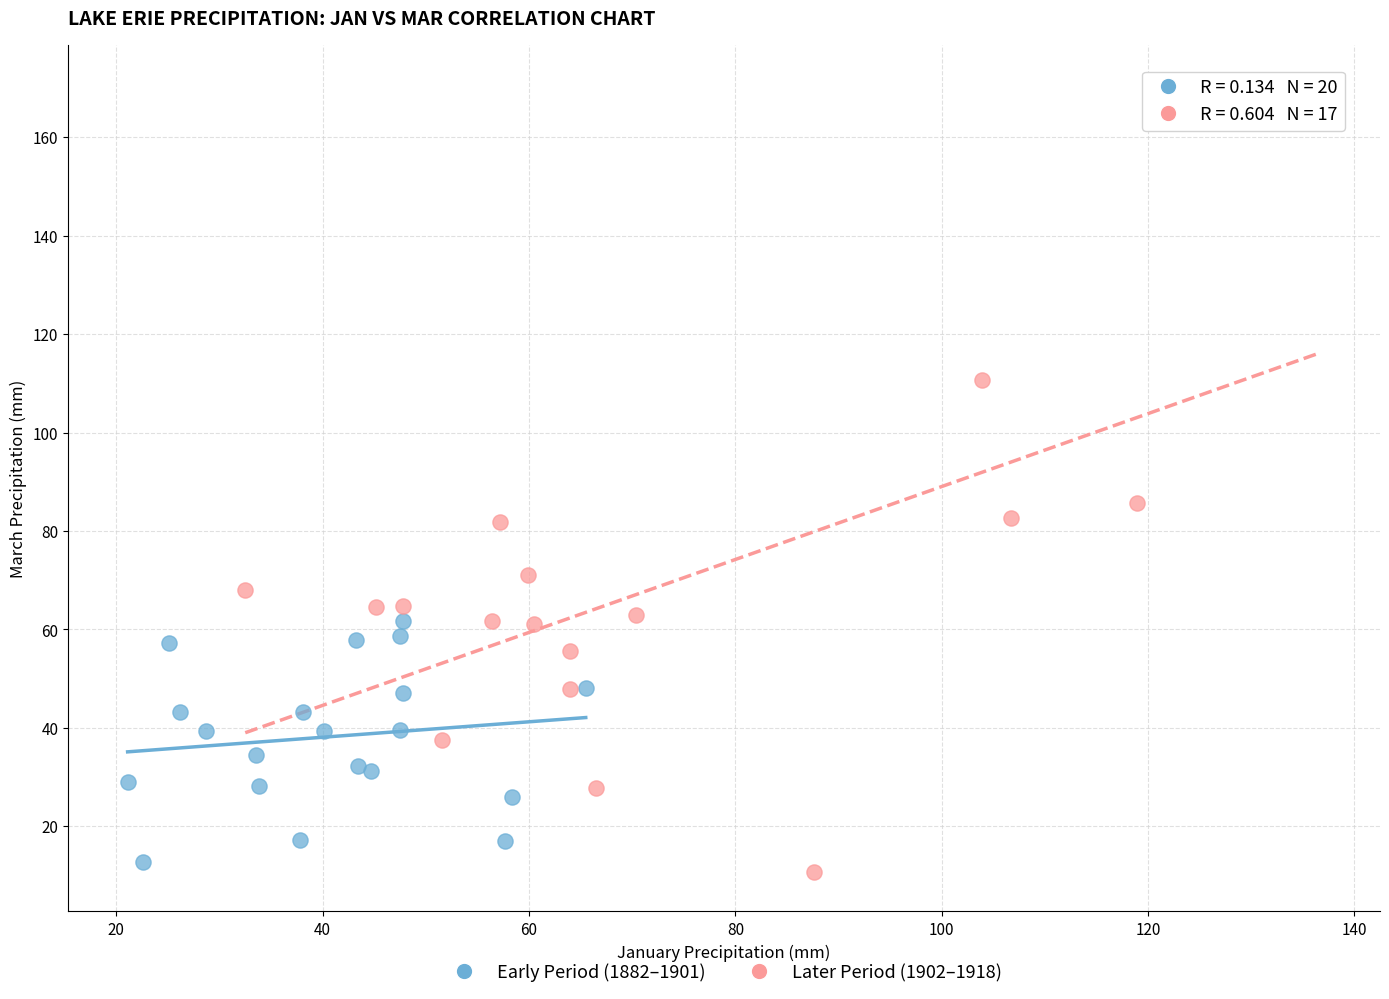

Which series reaches the minimum Y coordinate?

Later Period (1902–1918)